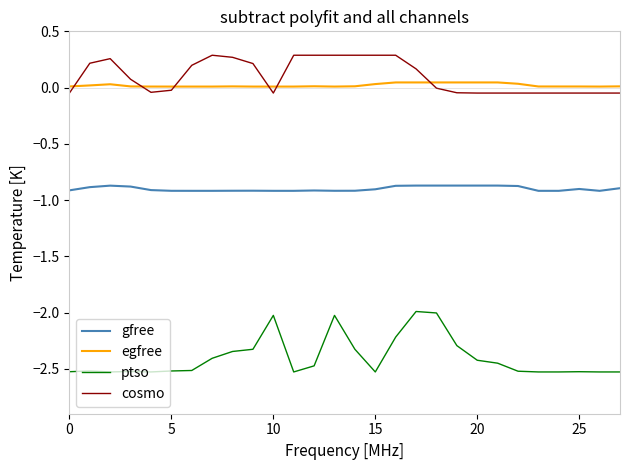

True or false: gfree and egfree intersect in this chart.

False